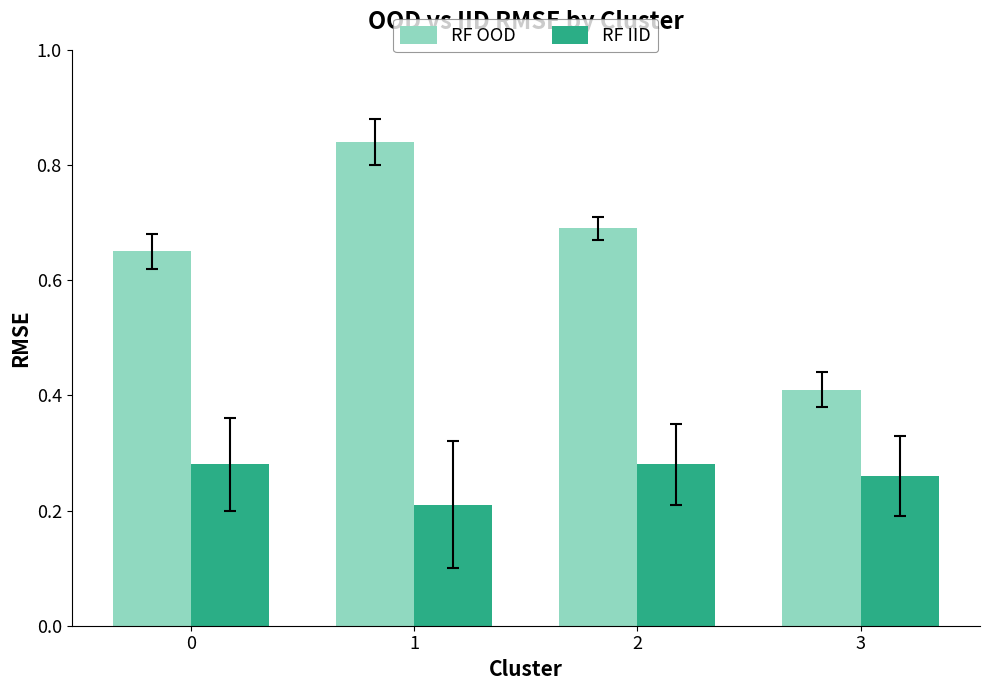

Which label corresponds to the smallest value in the chart?

1